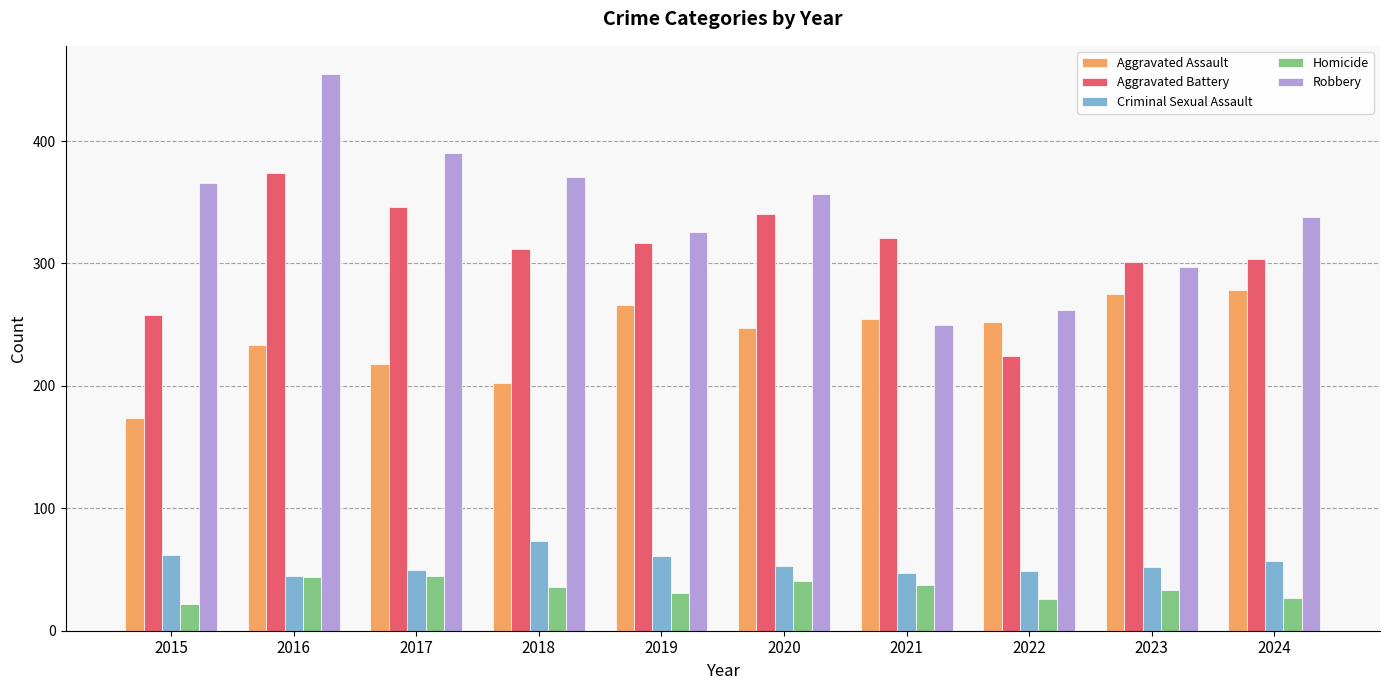

What is the maximum value shown in the chart?

455